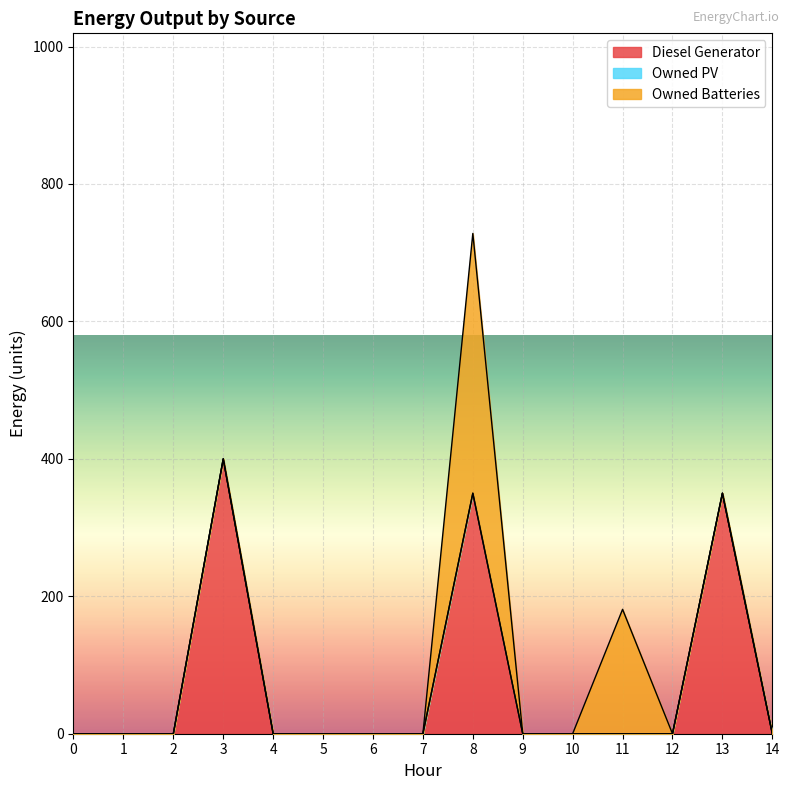

Reading left to right, list all the values displayed in this chart.

Diesel Generator: 0	0	0	400	0	0	0	0	350	0	0	0	0	350	0
Owned PV: 0	0	0	0	0	0	0	0	0	0	0	0	0	0	0
Owned Batteries: 0	0	0	0	0	0	0	0	378	0	0	181	0	0	0